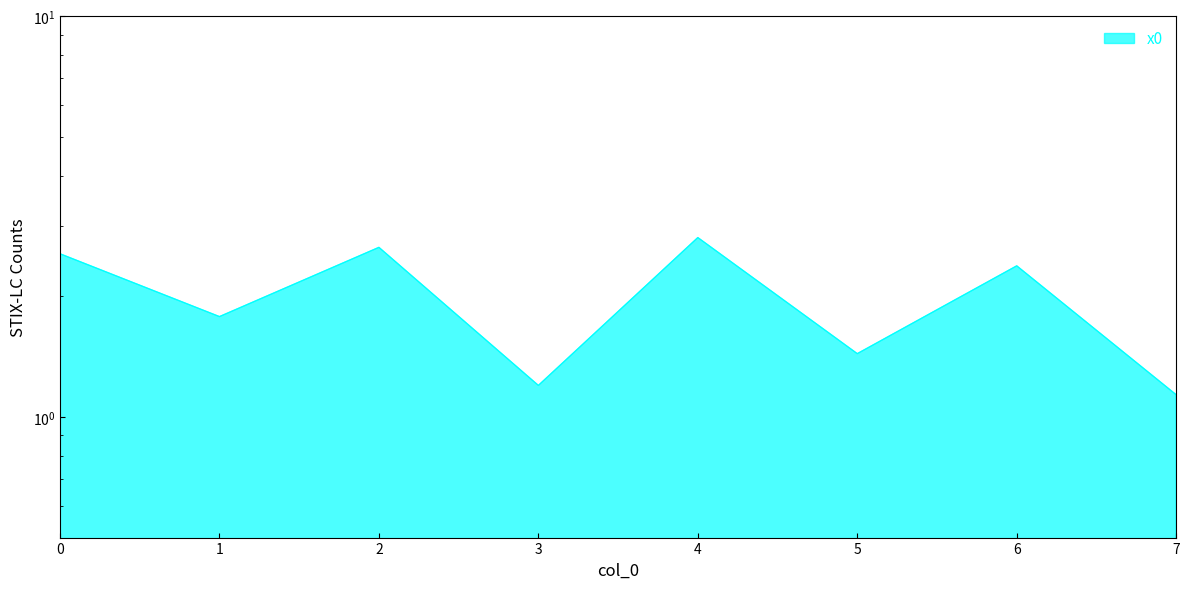

What is the greatest value displayed?

2.8